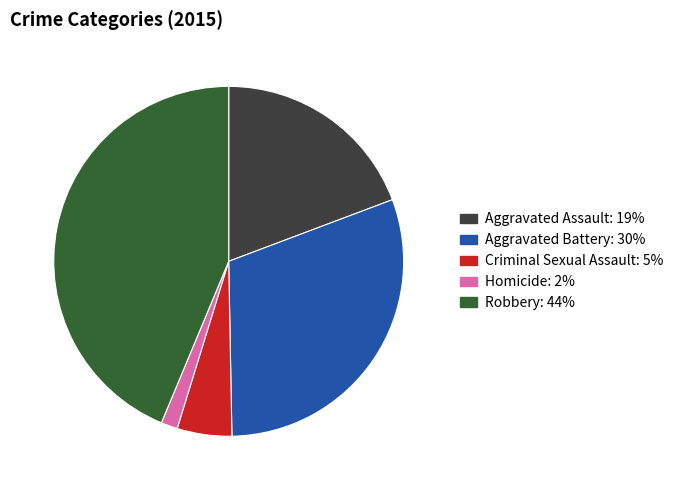

Does any single category account for the majority?

No